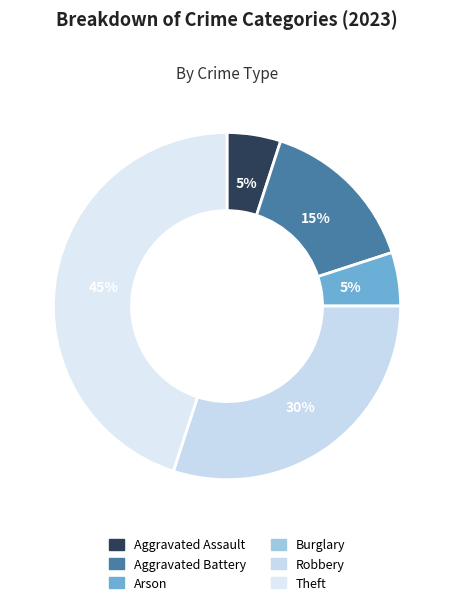

What is the smallest slice in the pie chart?

Burglary